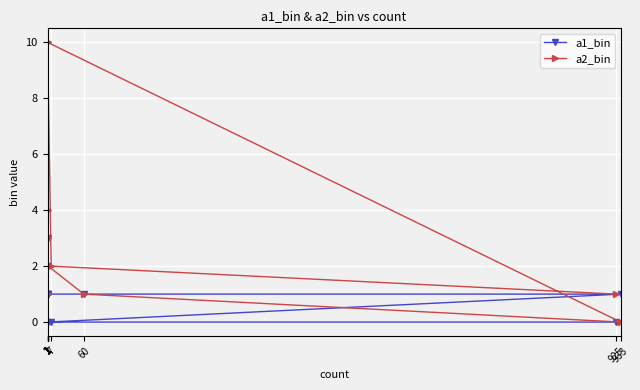

What is the total value across all series at 925?

1